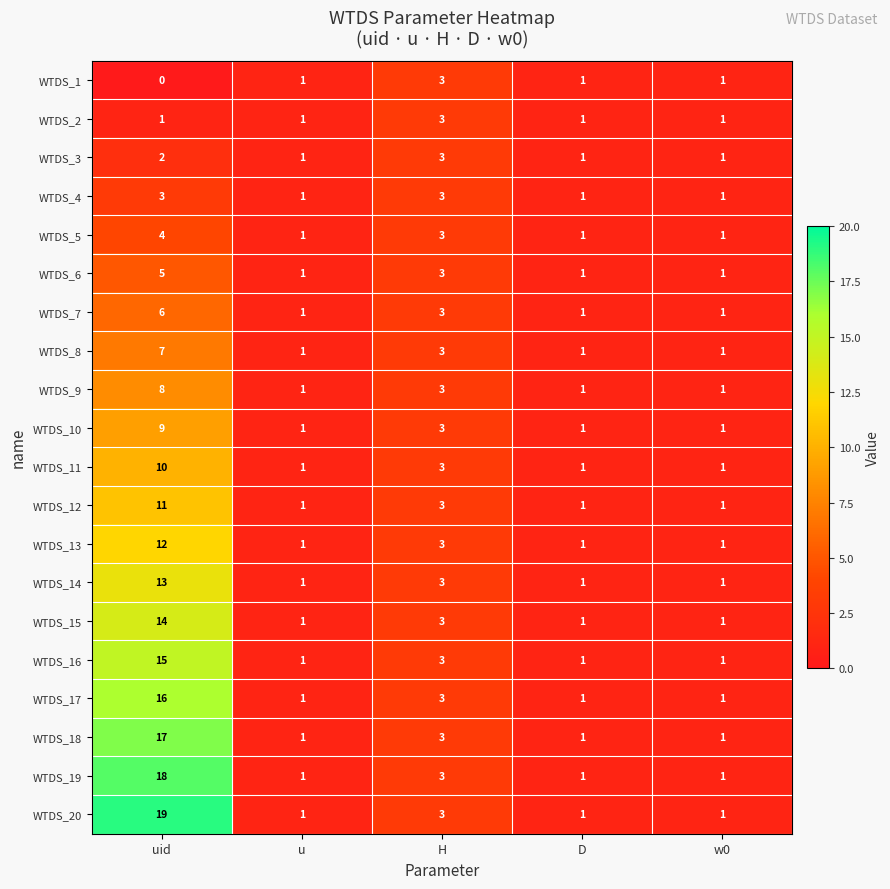

Where is WTDS_6 nearest to the value 3?

H